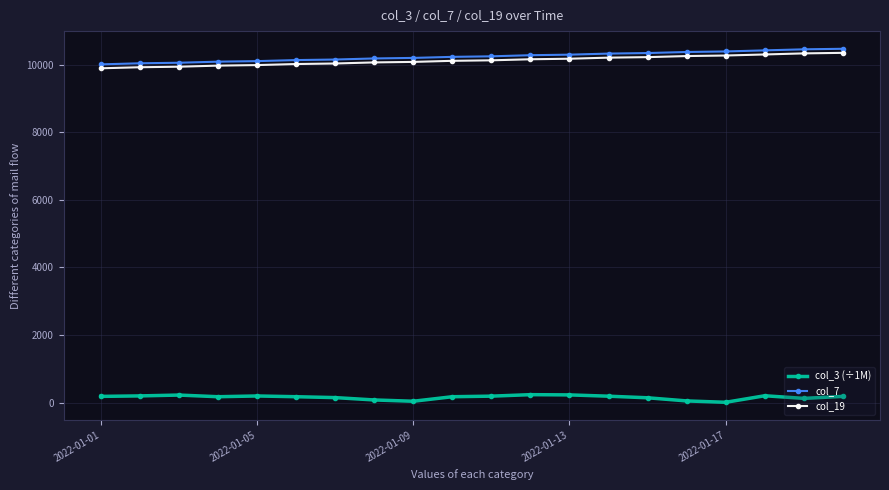

What is the difference between the maximum and second lowest values in the col_19 series?

426.0